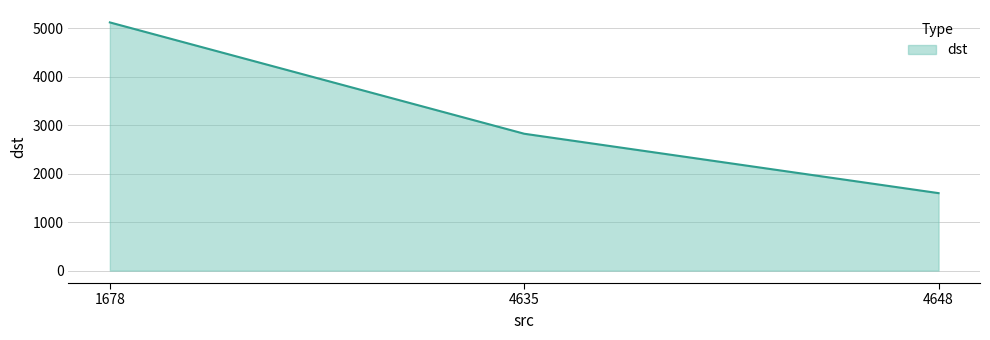

What is the sum of the values at 4635 and 1678?

7942